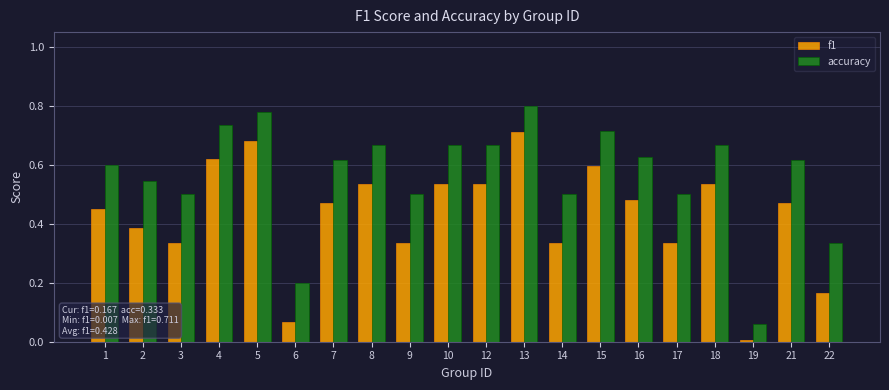

At which category is the sum across all series the highest?

13